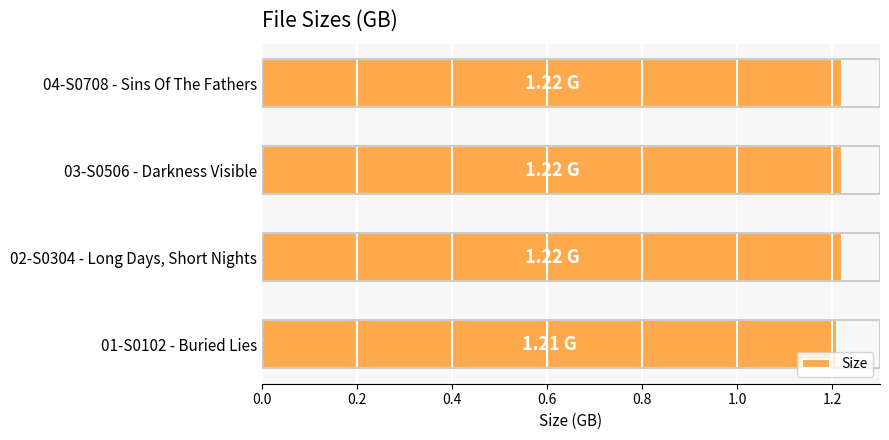

What is the sum of the values at 03-S0506 - Darkness Visible and 02-S0304 - Long Days, Short Nights?

2.4